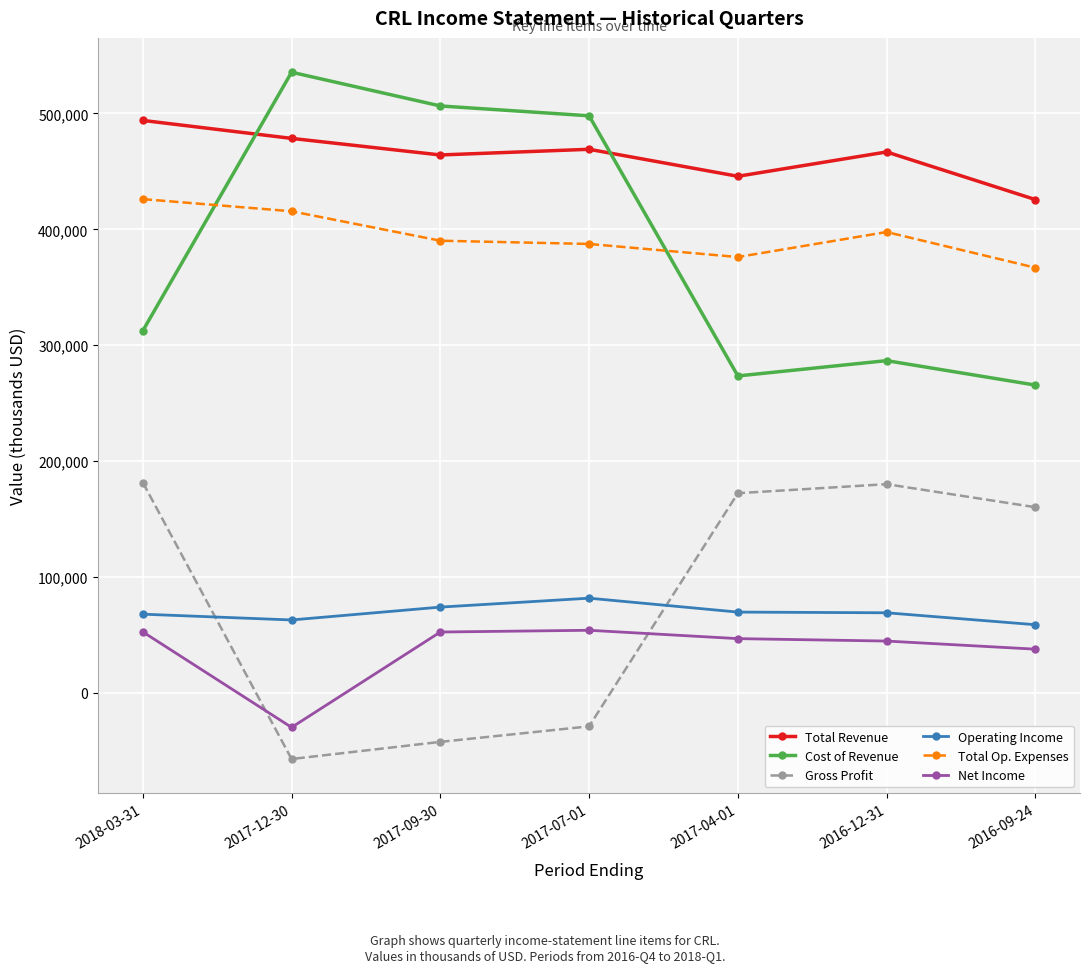

What is the spread (max minus min) of values at 2018-03-31?

441400